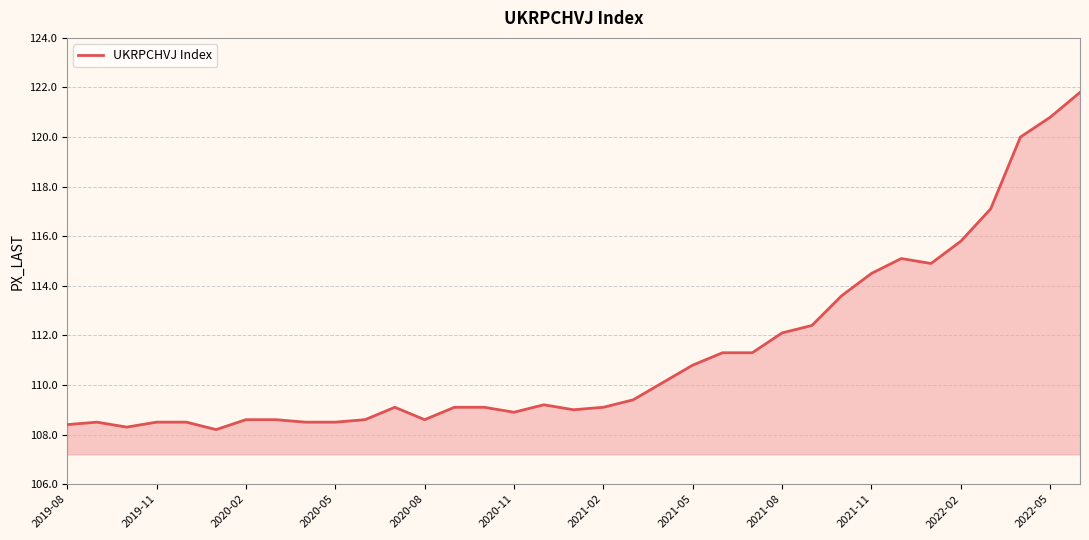

What is the maximum value shown in the chart?

121.8